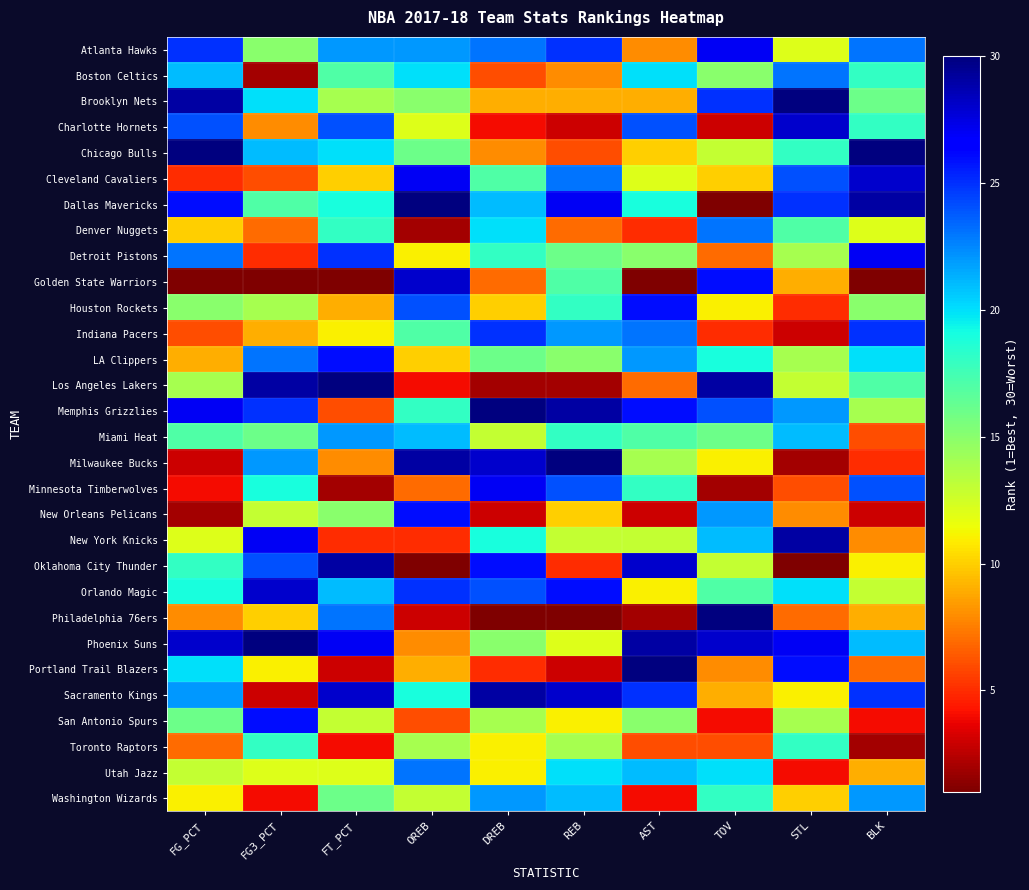

Rank the series at BLK from lowest to highest value.

Golden State Warriors, Toronto Raptors, New Orleans Pelicans, San Antonio Spurs, Milwaukee Bucks, Miami Heat, Portland Trail Blazers, New York Knicks, Philadelphia 76ers, Utah Jazz, Oklahoma City Thunder, Denver Nuggets, Orlando Magic, Memphis Grizzlies, Houston Rockets, Brooklyn Nets, Los Angeles Lakers, Boston Celtics, Charlotte Hornets, LA Clippers, Phoenix Suns, Washington Wizards, Atlanta Hawks, Minnesota Timberwolves, Indiana Pacers, Sacramento Kings, Detroit Pistons, Cleveland Cavaliers, Dallas Mavericks, Chicago Bulls